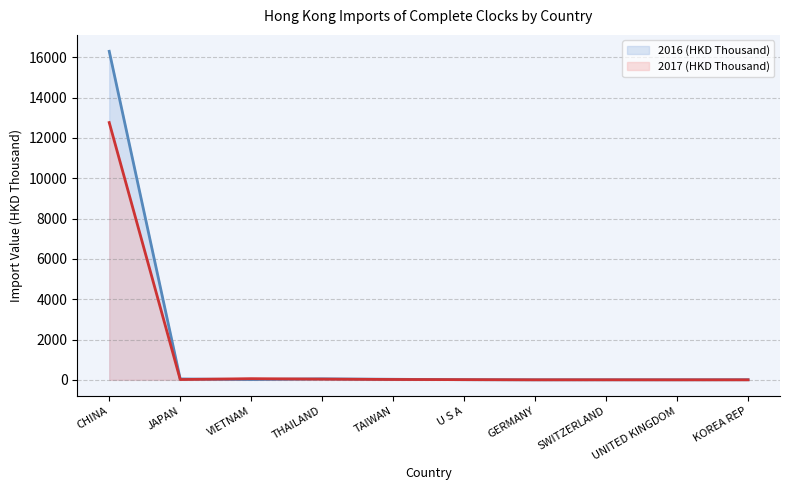

Which series has the widest spread of values?

2016 (HKD Thousand) (line)